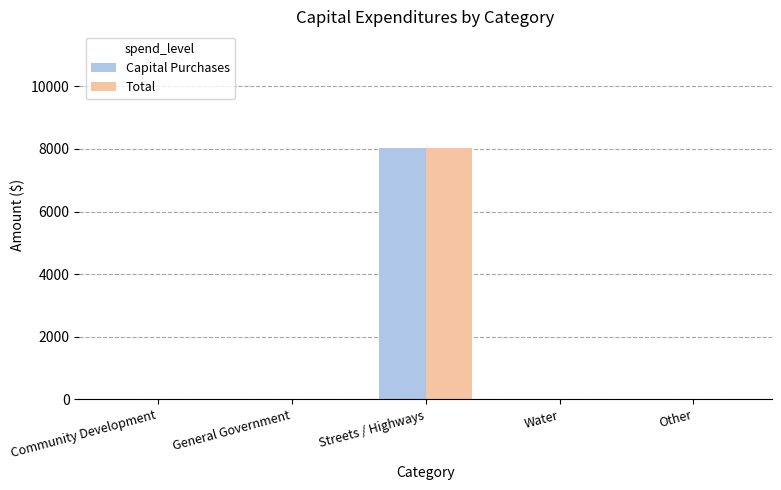

Is it true that Total equals 3849 at Other?

False